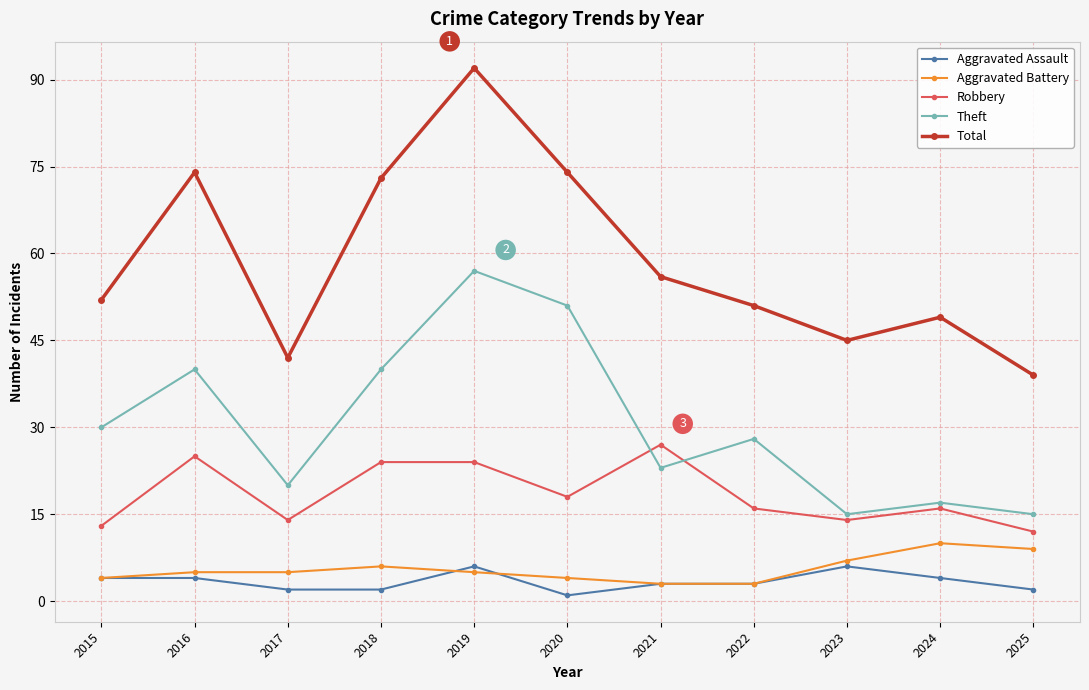

What is the difference between the maximum and minimum values in the Theft series?

42